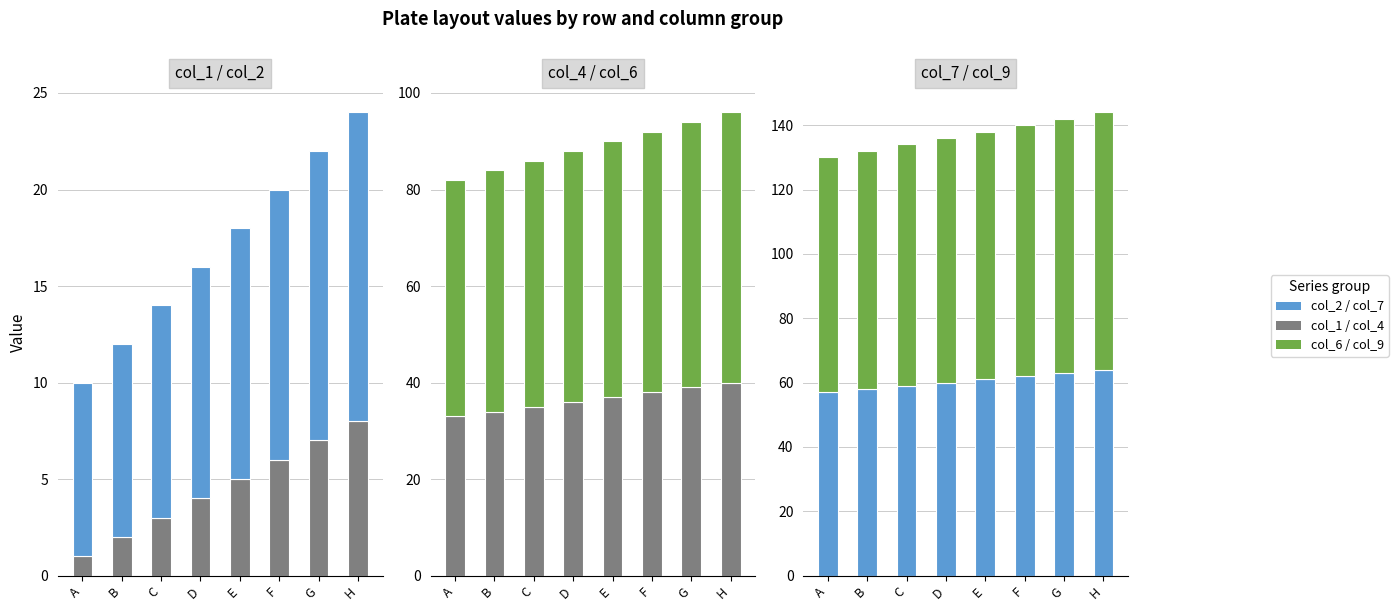

What is the sum of the col_1 values at G and H?

15